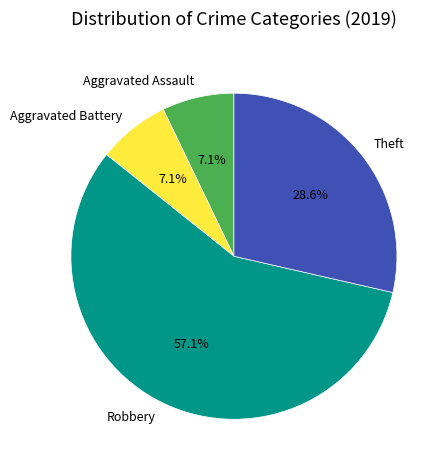

What is the total percentage of Aggravated Assault and Robbery?

64.3%